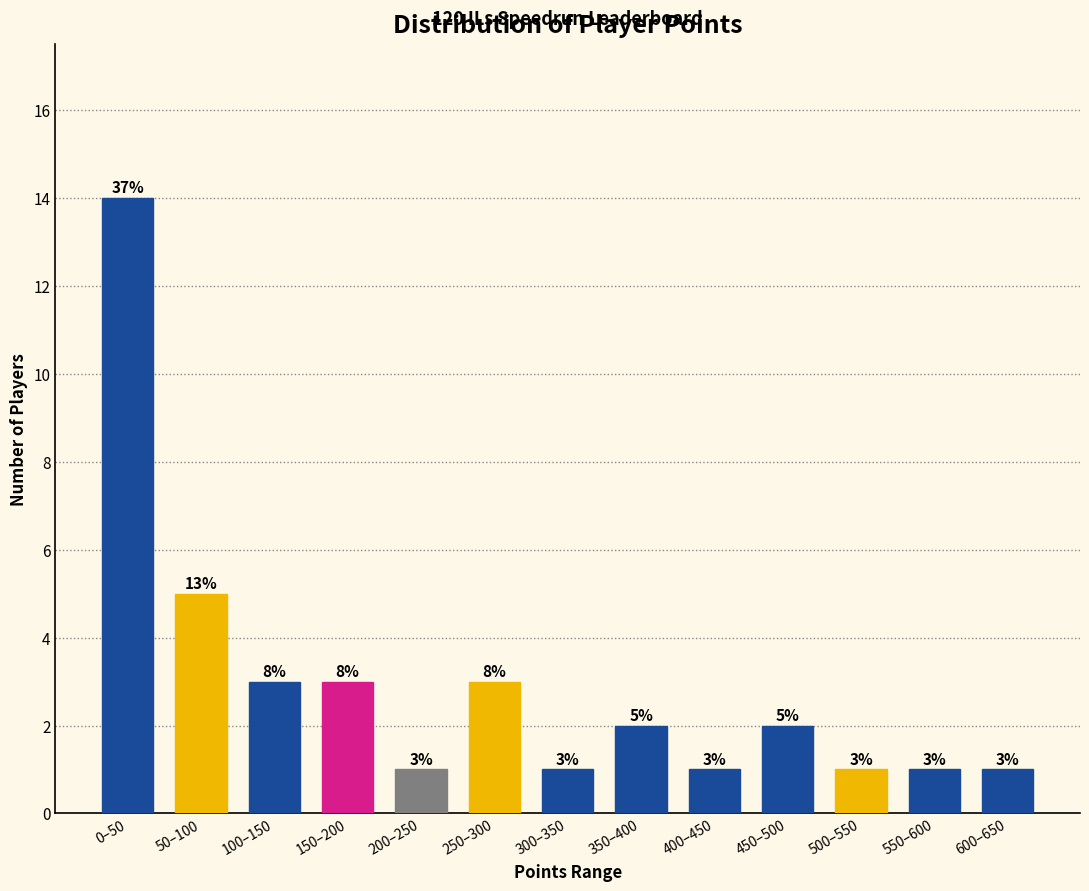

Reading left to right, extract all data points from this chart.

0–50=14	50–100=5	100–150=3	150–200=3	200–250=1	250–300=3	300–350=1	350–400=2	400–450=1	450–500=2	500–550=1	550–600=1	600–650=1